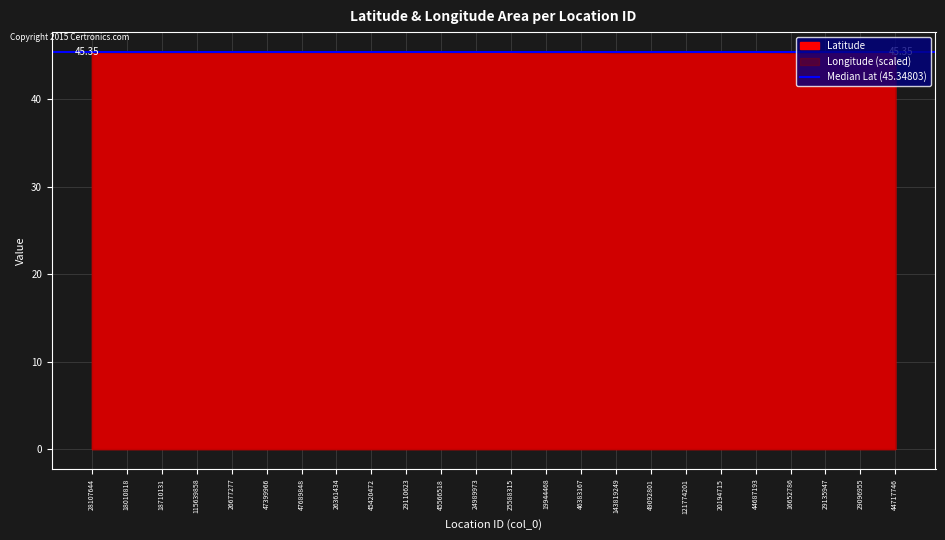

How many intersections are there between Latitude and Longitude?

8